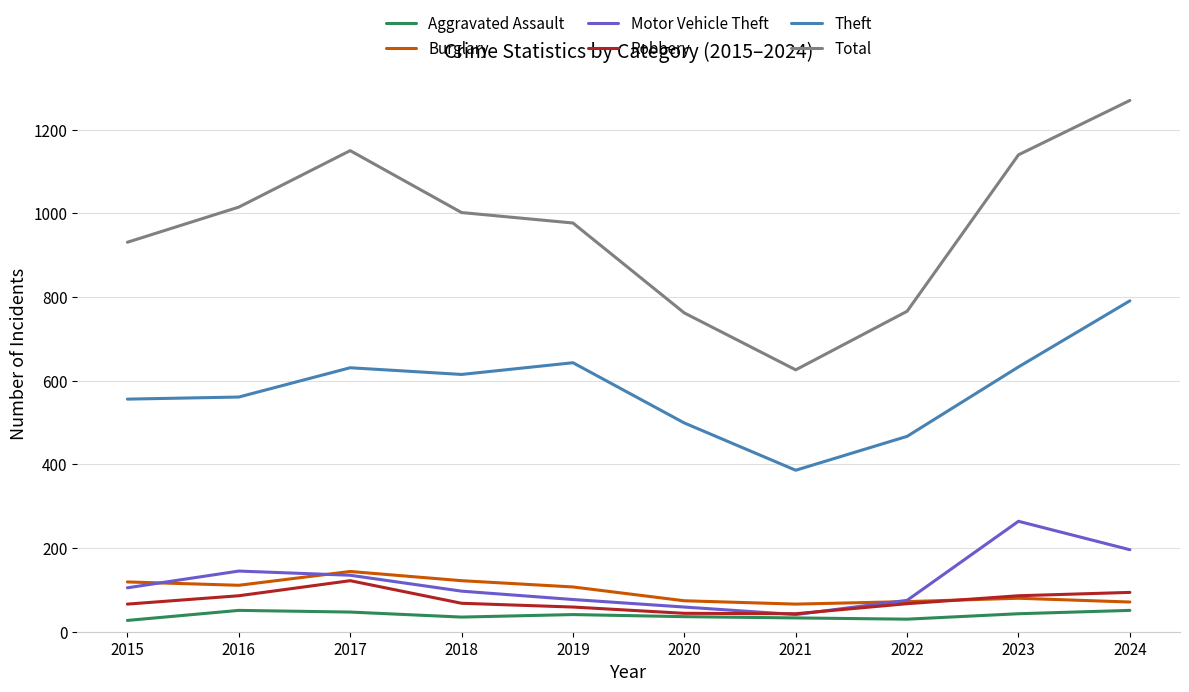

How many interior local valleys does the Total series have?

1